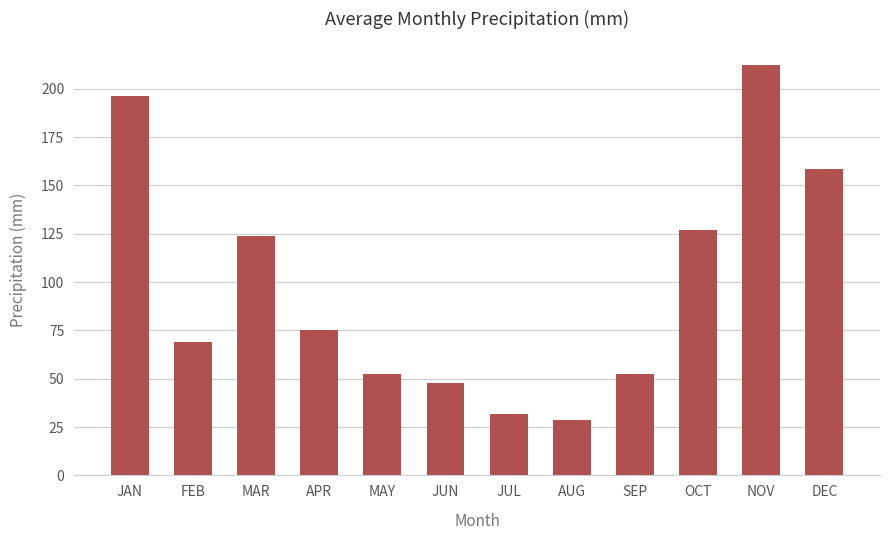

What is the change in value from APR to NOV?

+137.3